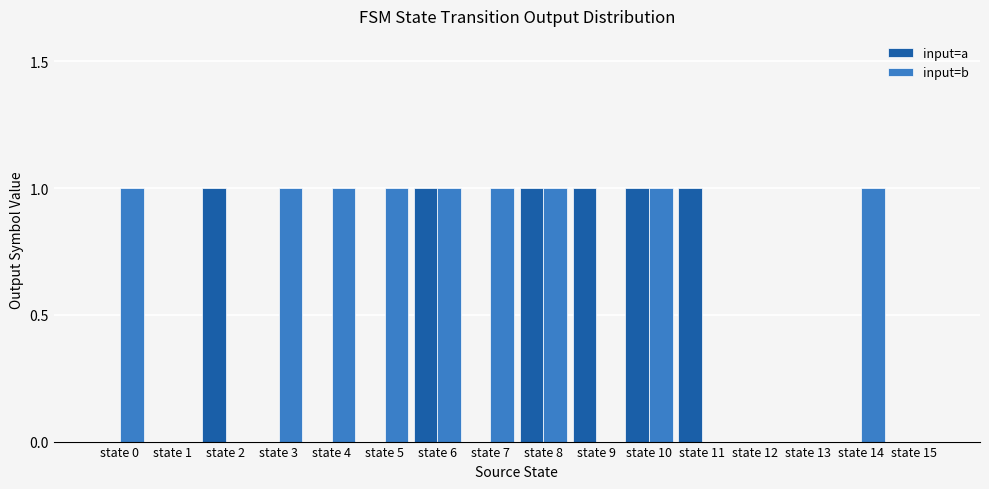

Between state 12 and state 14, which series saw the biggest shift?

input=b